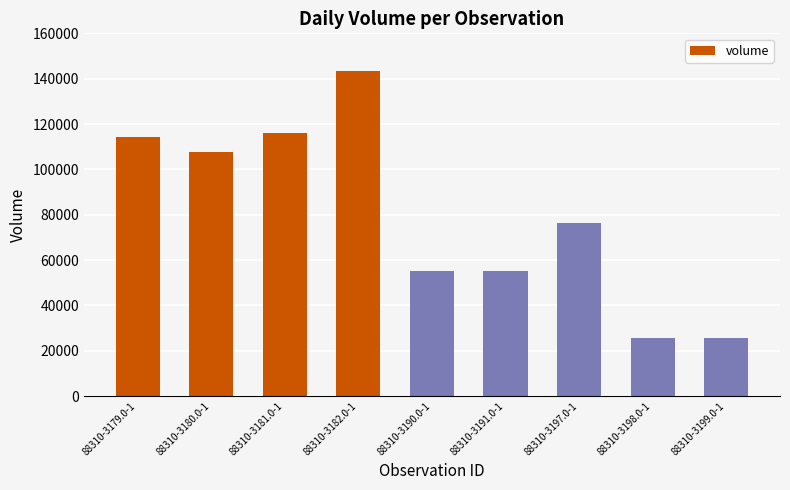

How many bars are there in total?

9